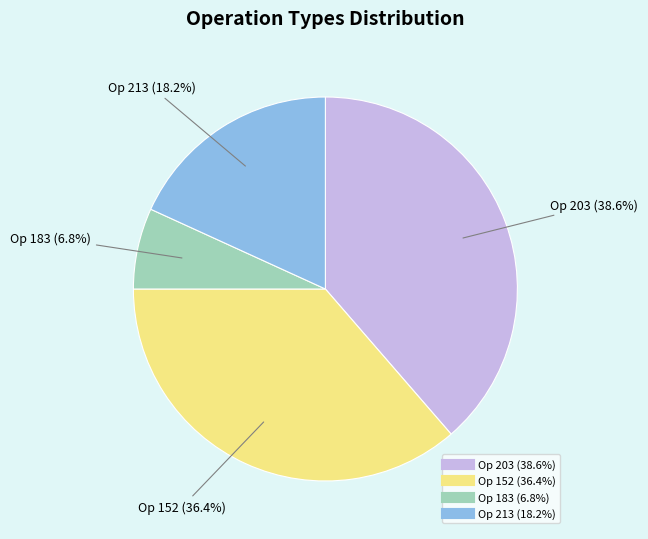

Is there a majority slice in this chart?

No